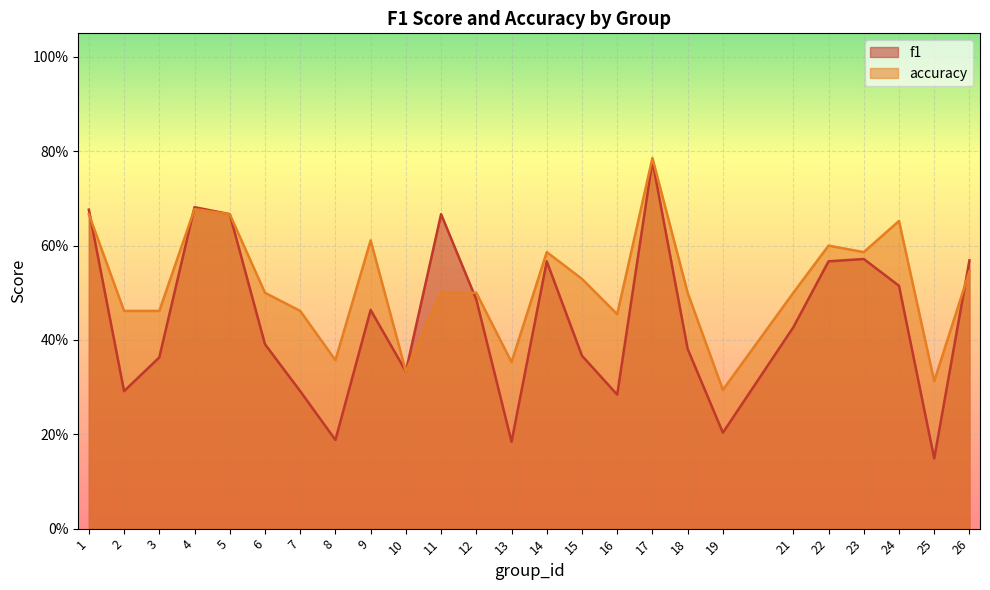

Which series changed the most between 5 and 10?

f1